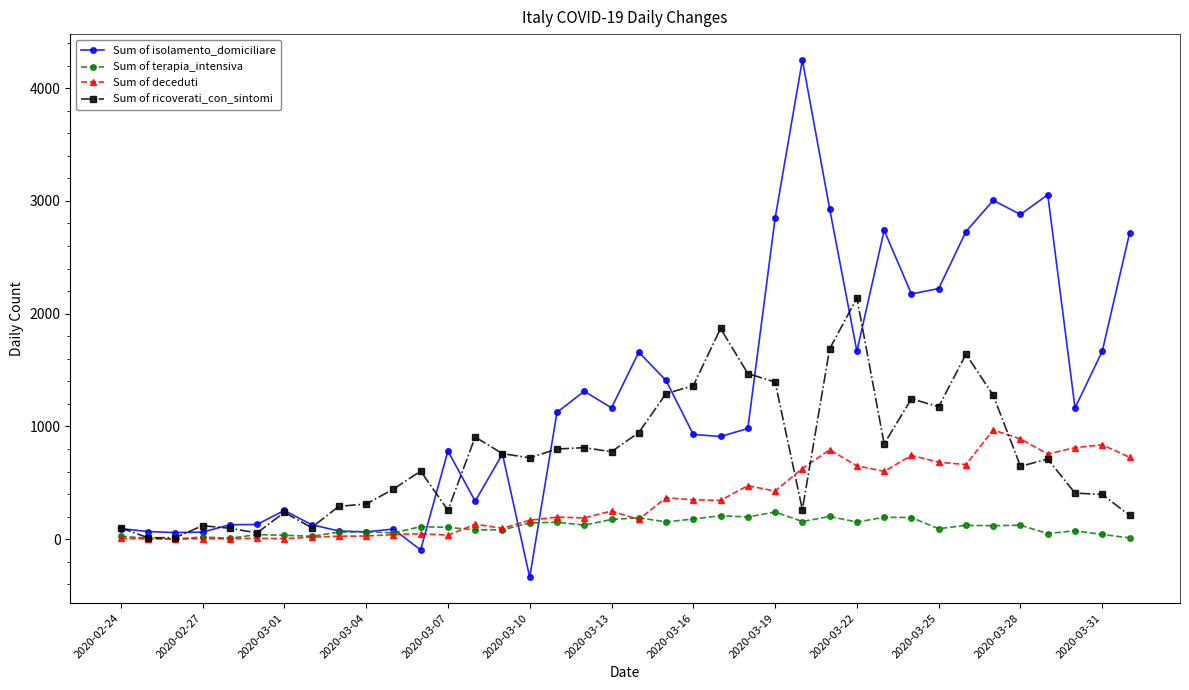

How many lines are shown in the chart?

4